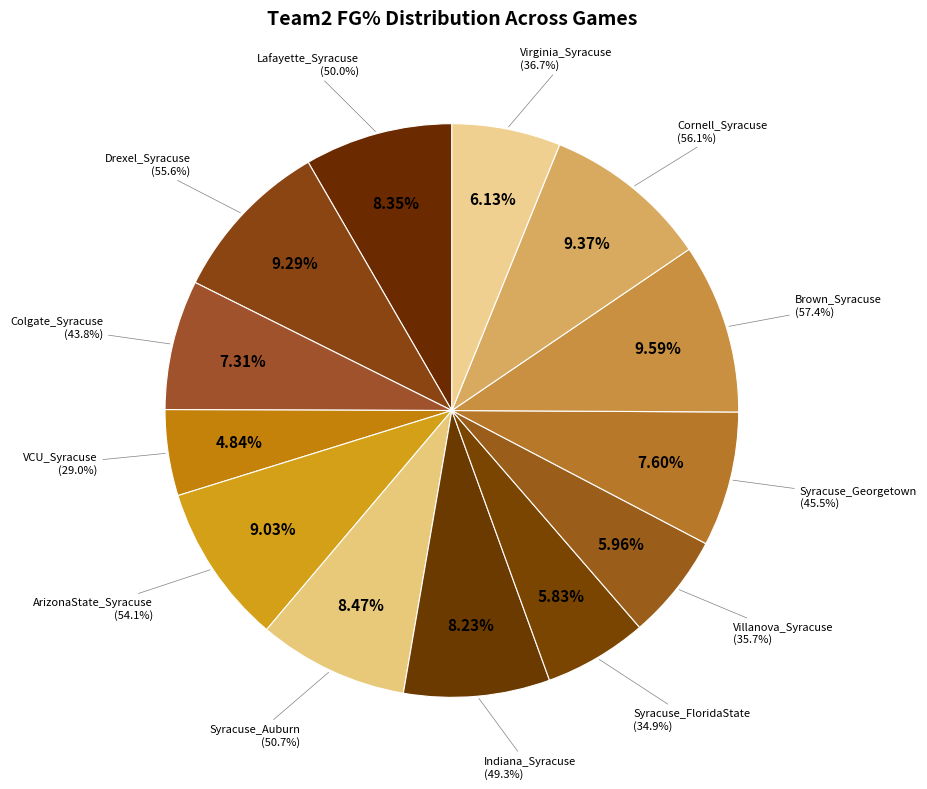

Is Cornell_Syracuse the majority of the pie?

No